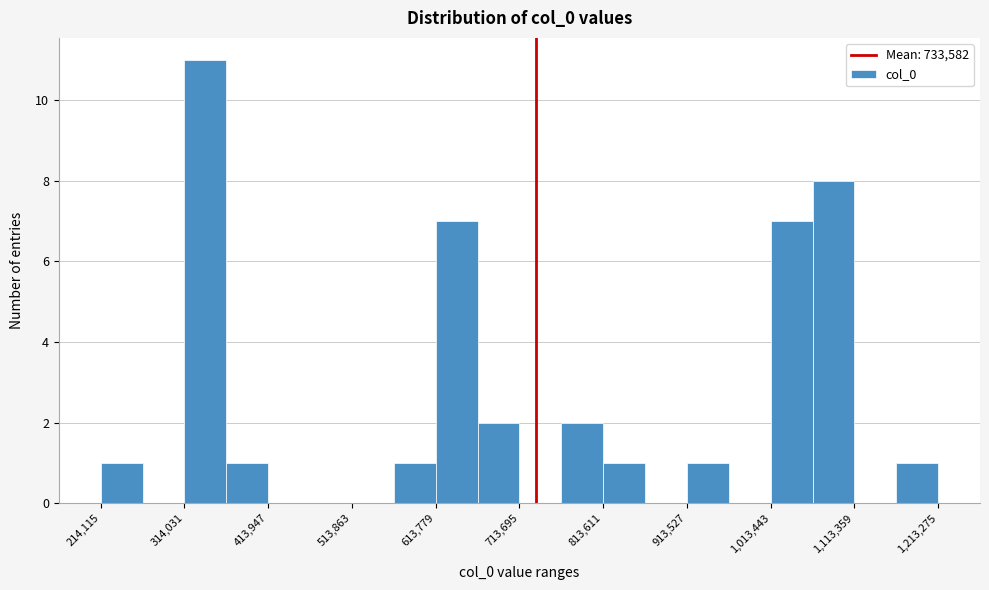

Over which range of the x-axis is the bar tallest?

310000 to 360000